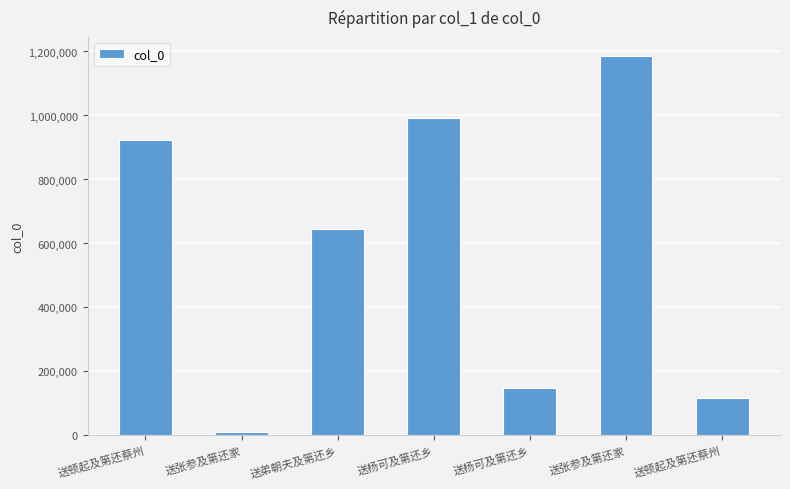

Reading left to right, transcribe all the data shown in this chart.

送顿起及第还蔡州=924165	送张参及第还家=9381	送弟朝夫及第还乡=645148	送杨可及第还乡=993455	送杨可及第还乡=149729	送张参及第还家=1186105	送顿起及第还蔡州=117678